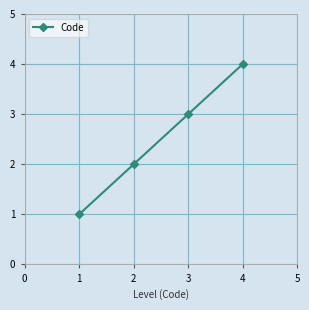

Reading left to right, transcribe all the data shown in this chart.

1	2	3	4